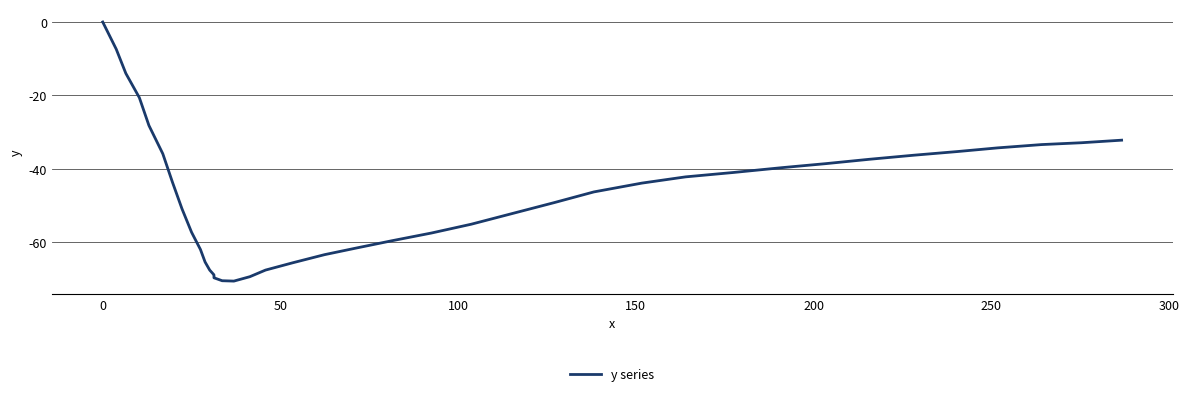

Is it true that the value at 18 is -93.6?

False